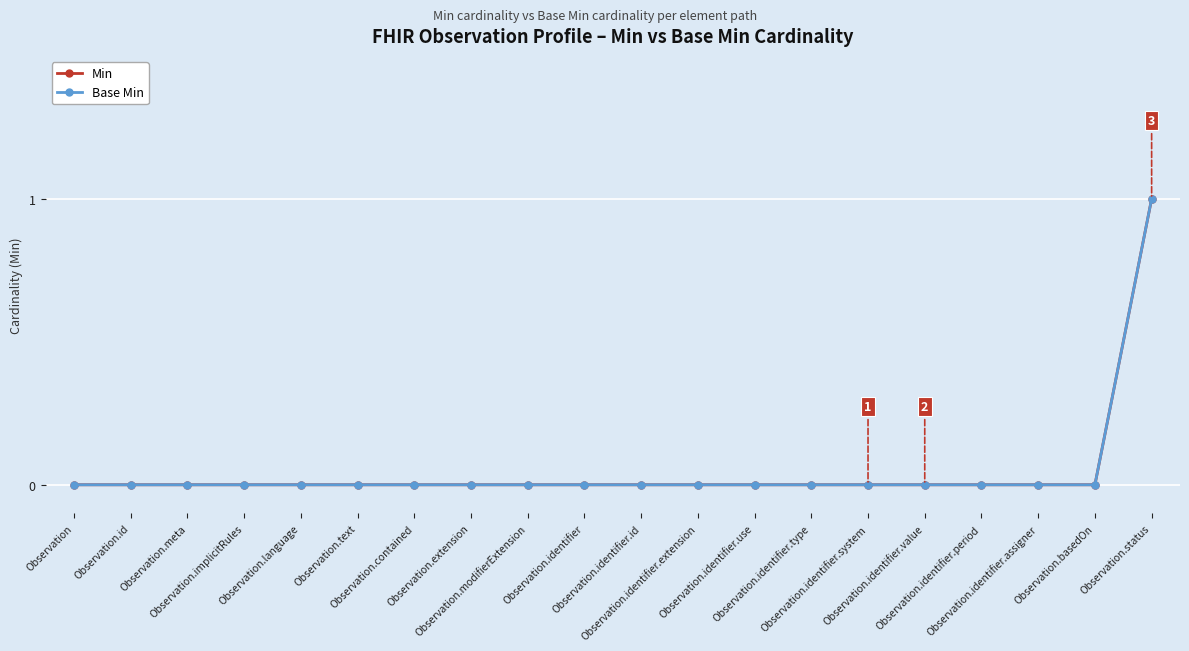

Which series changed the most between Observation.text and Observation.basedOn?

Min